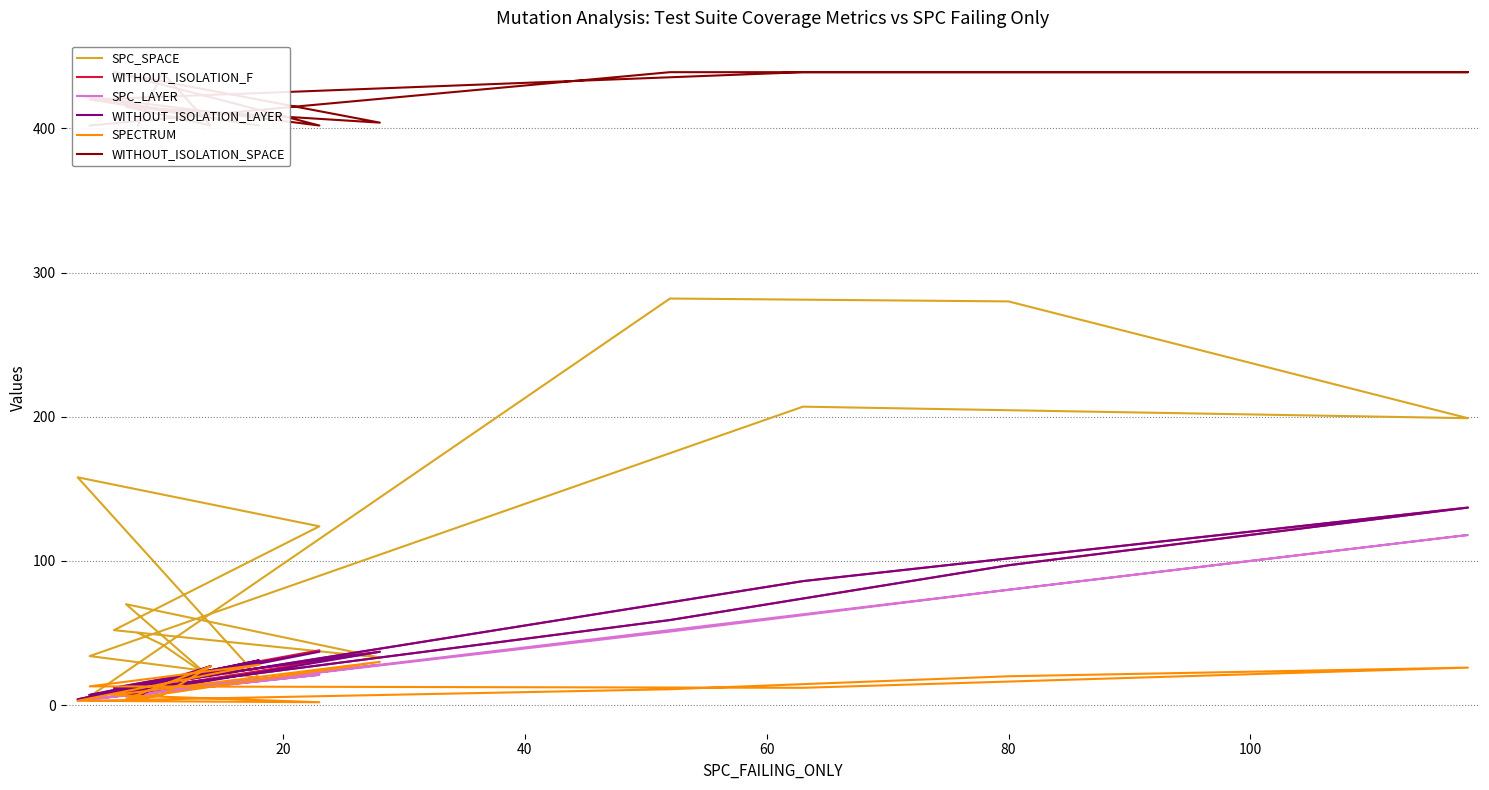

Is this an area chart (filled region under the line)?

No